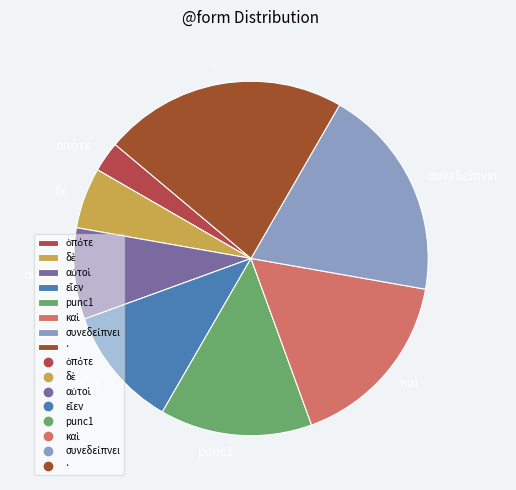

Is it true that punc1 is 14% of the pie?

True